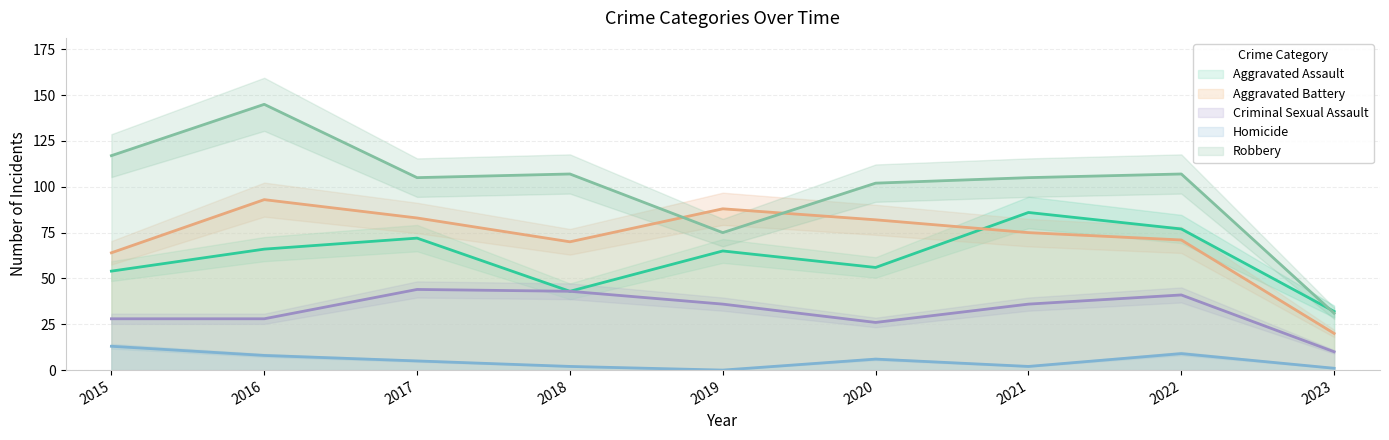

What is the total value across all series at 2020?

272